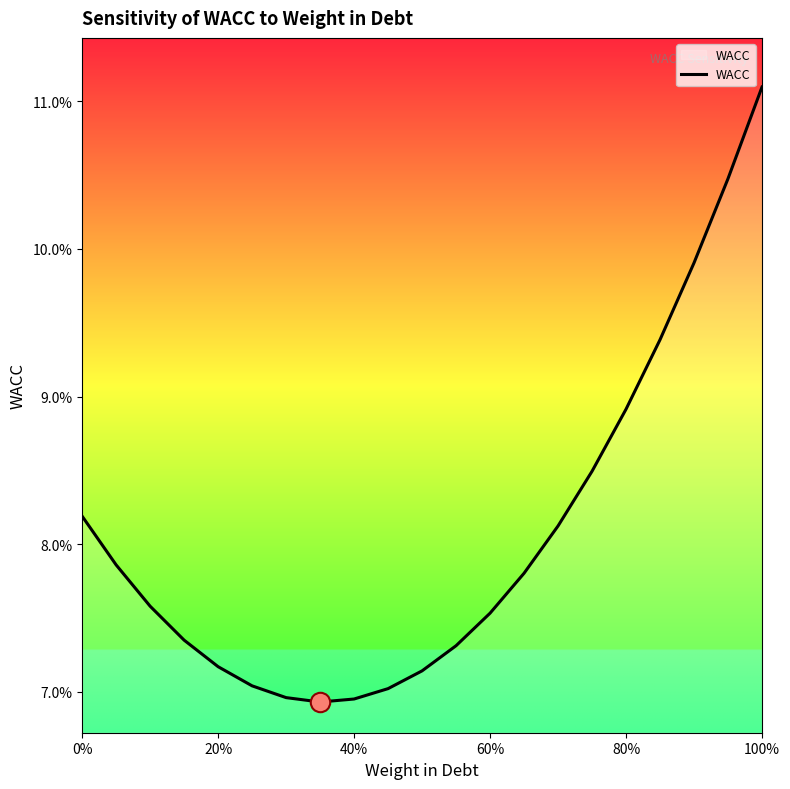

Is this an area chart (filled region under the line)?

Yes